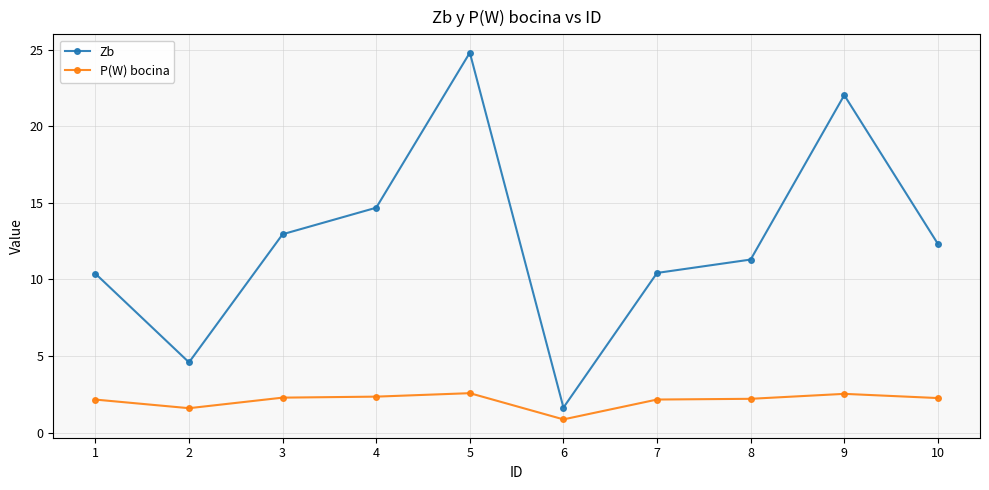

True or false: P(W) bocina and Zb cross at least once.

False